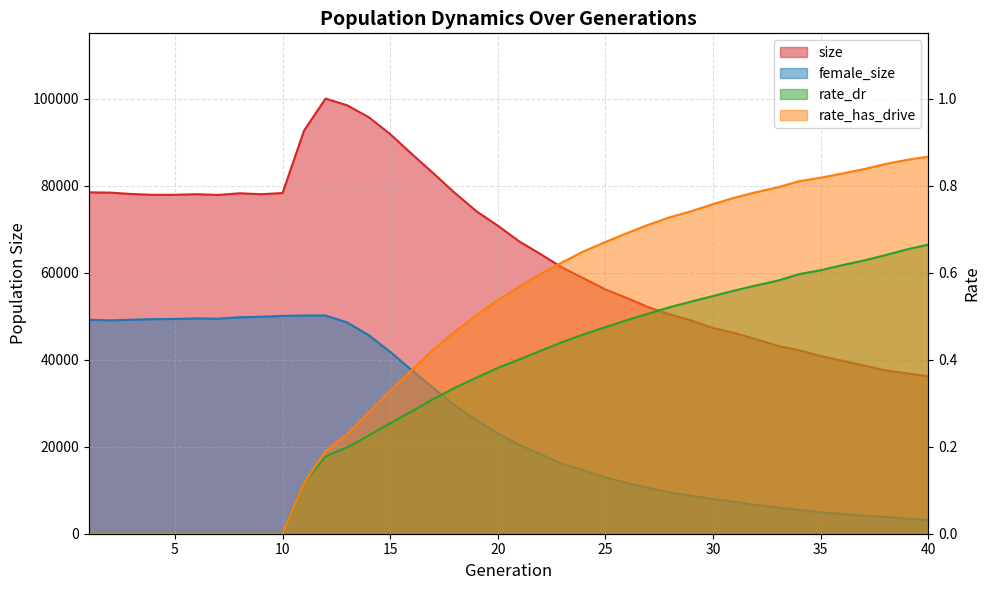

What is the approximate value of rate_dr at 15?

0.3